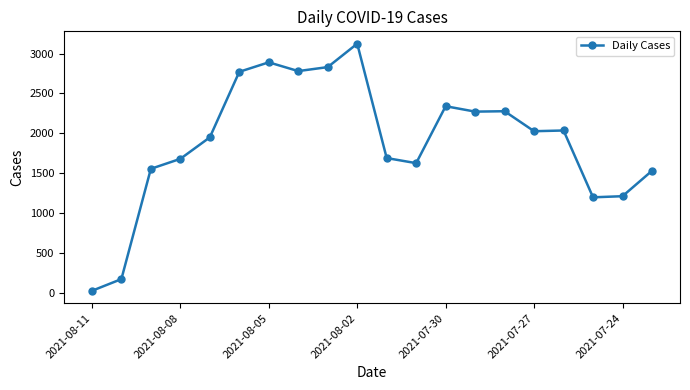

What is the average value?

1899